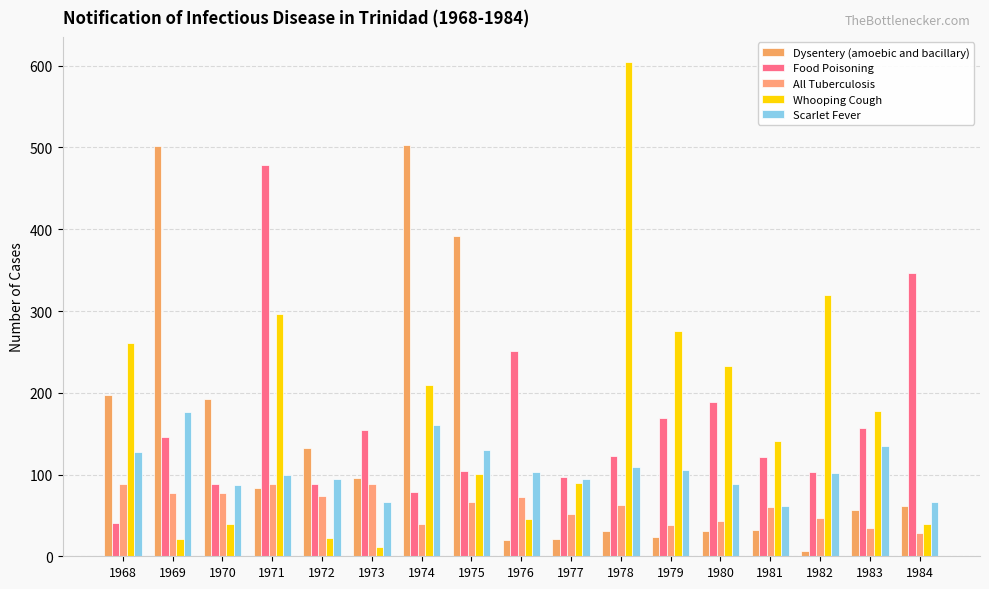

What is the approximate value of Whooping Cough at 1975, to the nearest 10?

100